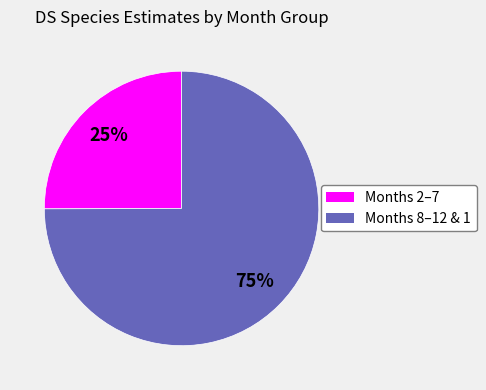

Is there a majority slice in this chart?

Yes